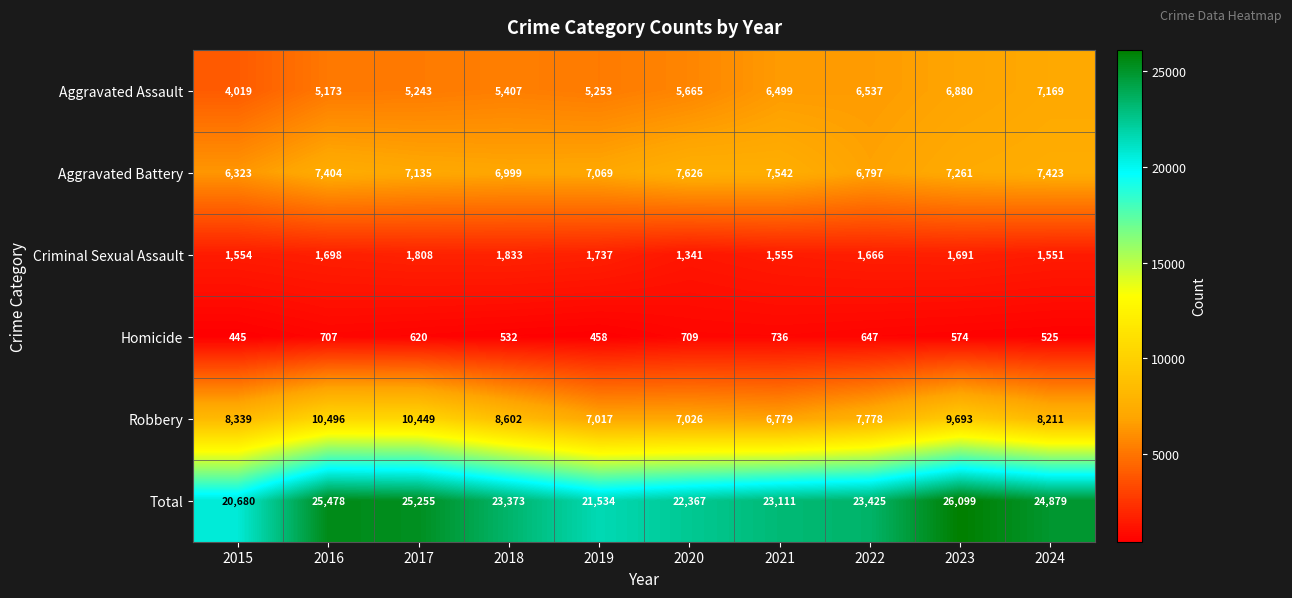

Is it true that Aggravated Assault equals 7169 at 2024?

True